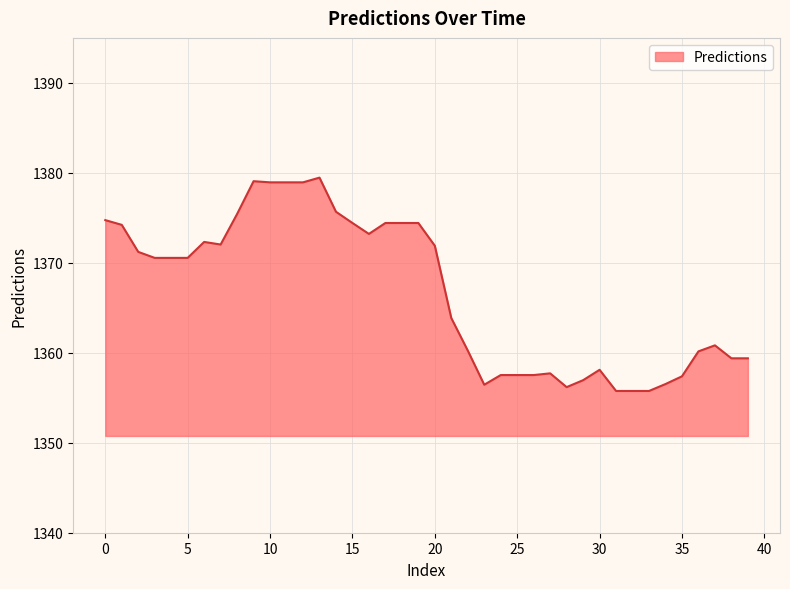

What is the difference between the maximum and minimum values?

23.7